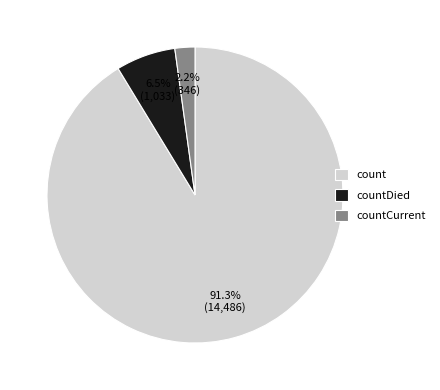

Between countCurrent and count, which is larger?

count